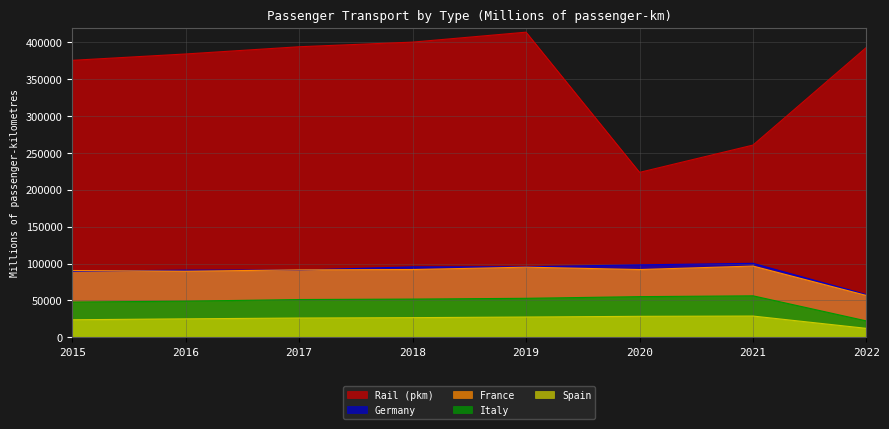

The value of Italy at 2015 is 47707. True or false?

True